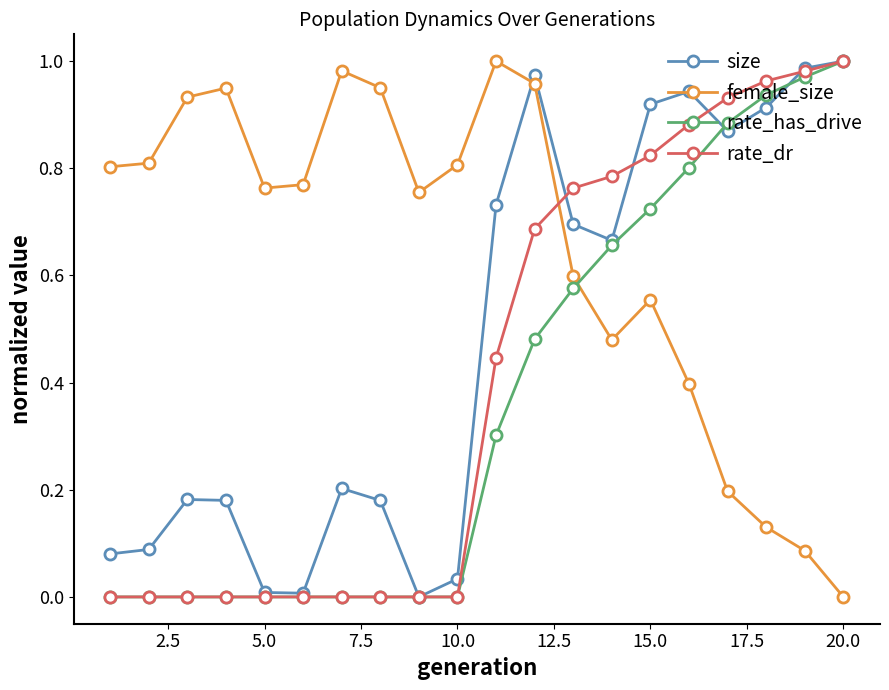

Which series has the largest total across all categories?

female_size